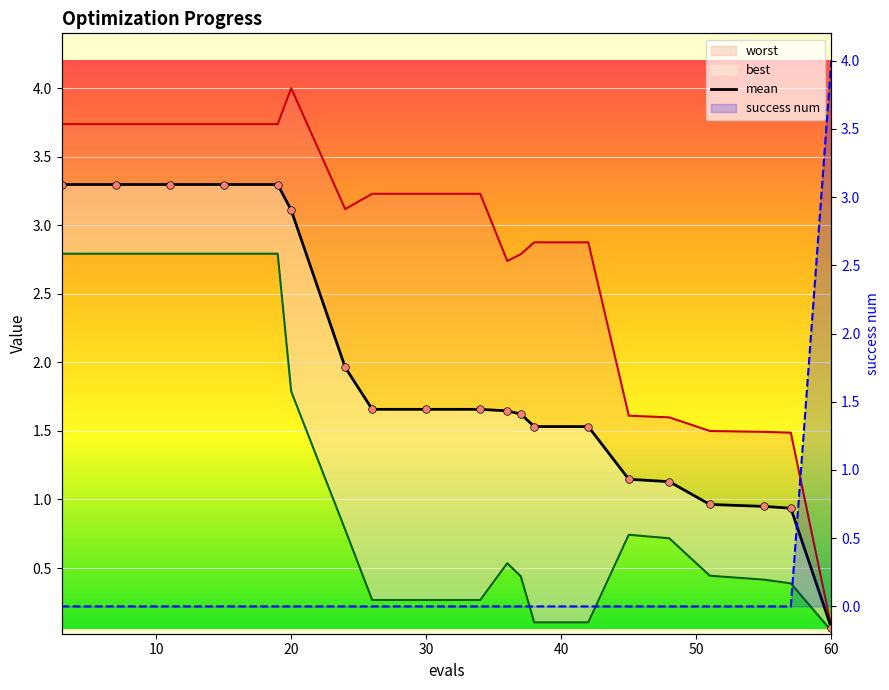

What is the total value across all series at 0?

9.8